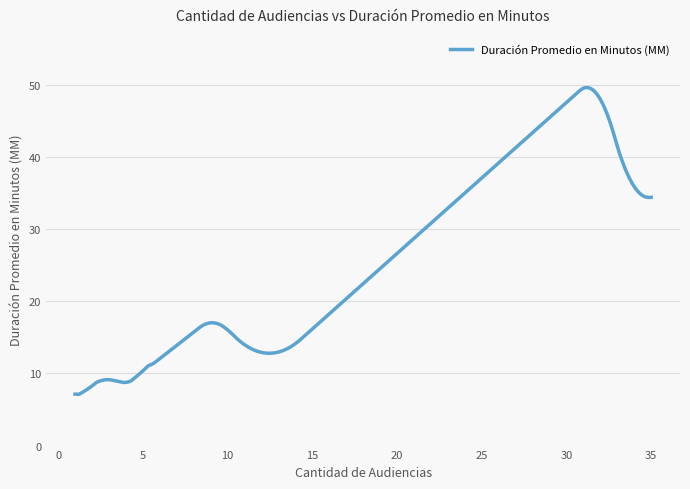

What is the difference between the maximum and minimum values?

42.6